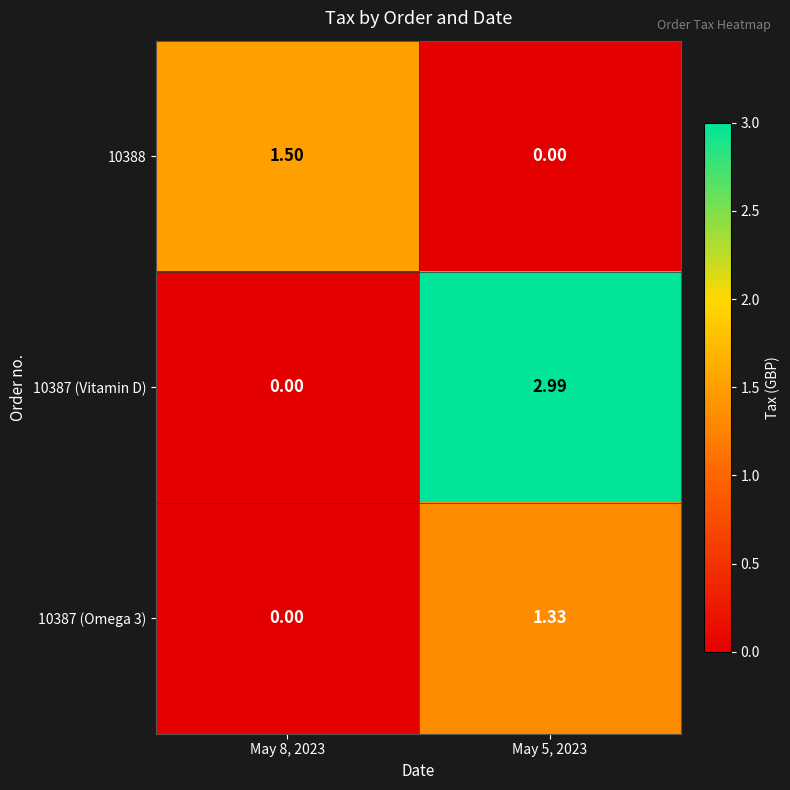

Reading left to right, transcribe all the data shown in this chart.

10388: May 8, 2023=1.5	May 5, 2023=0.0
10387 (Vitamin D): May 8, 2023=0.0	May 5, 2023=3.0
10387 (Omega 3): May 8, 2023=0.0	May 5, 2023=1.3